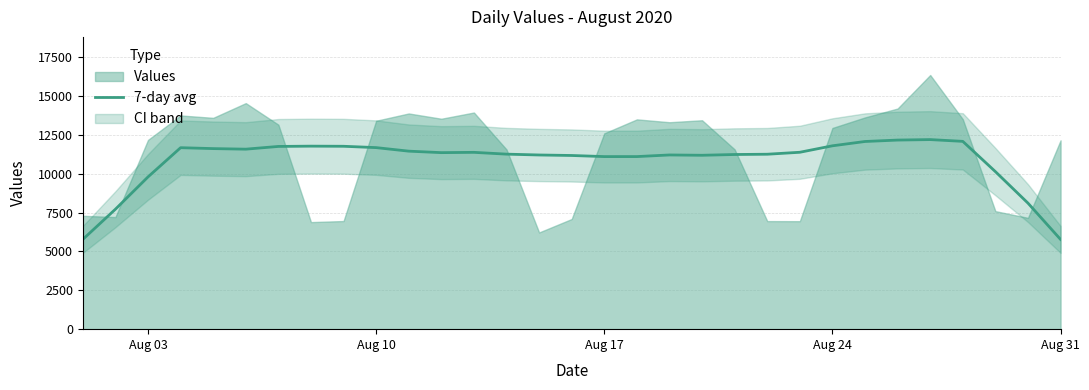

How many interior local peaks (higher than both neighbors) does the data have?

5